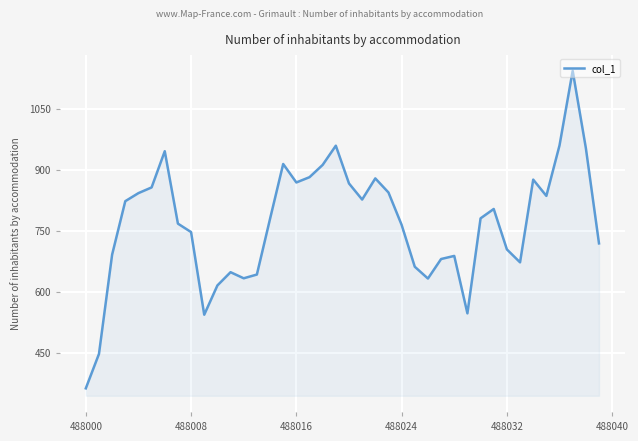

True or false: the data has more than 0 interior local peaks.

True